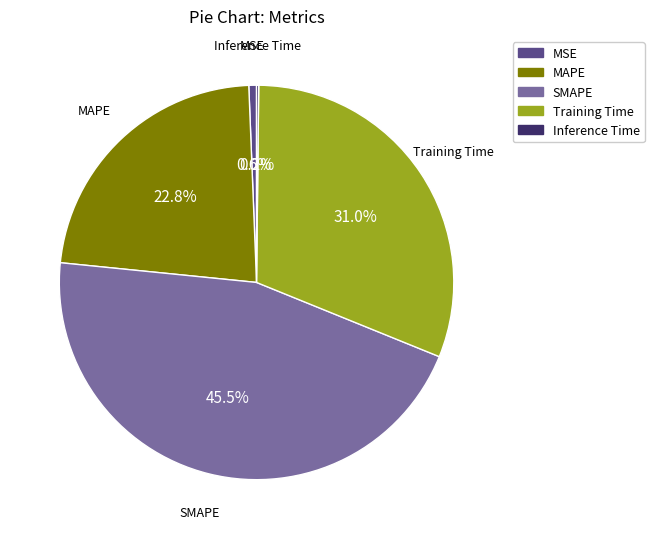

Which slice is the largest?

SMAPE